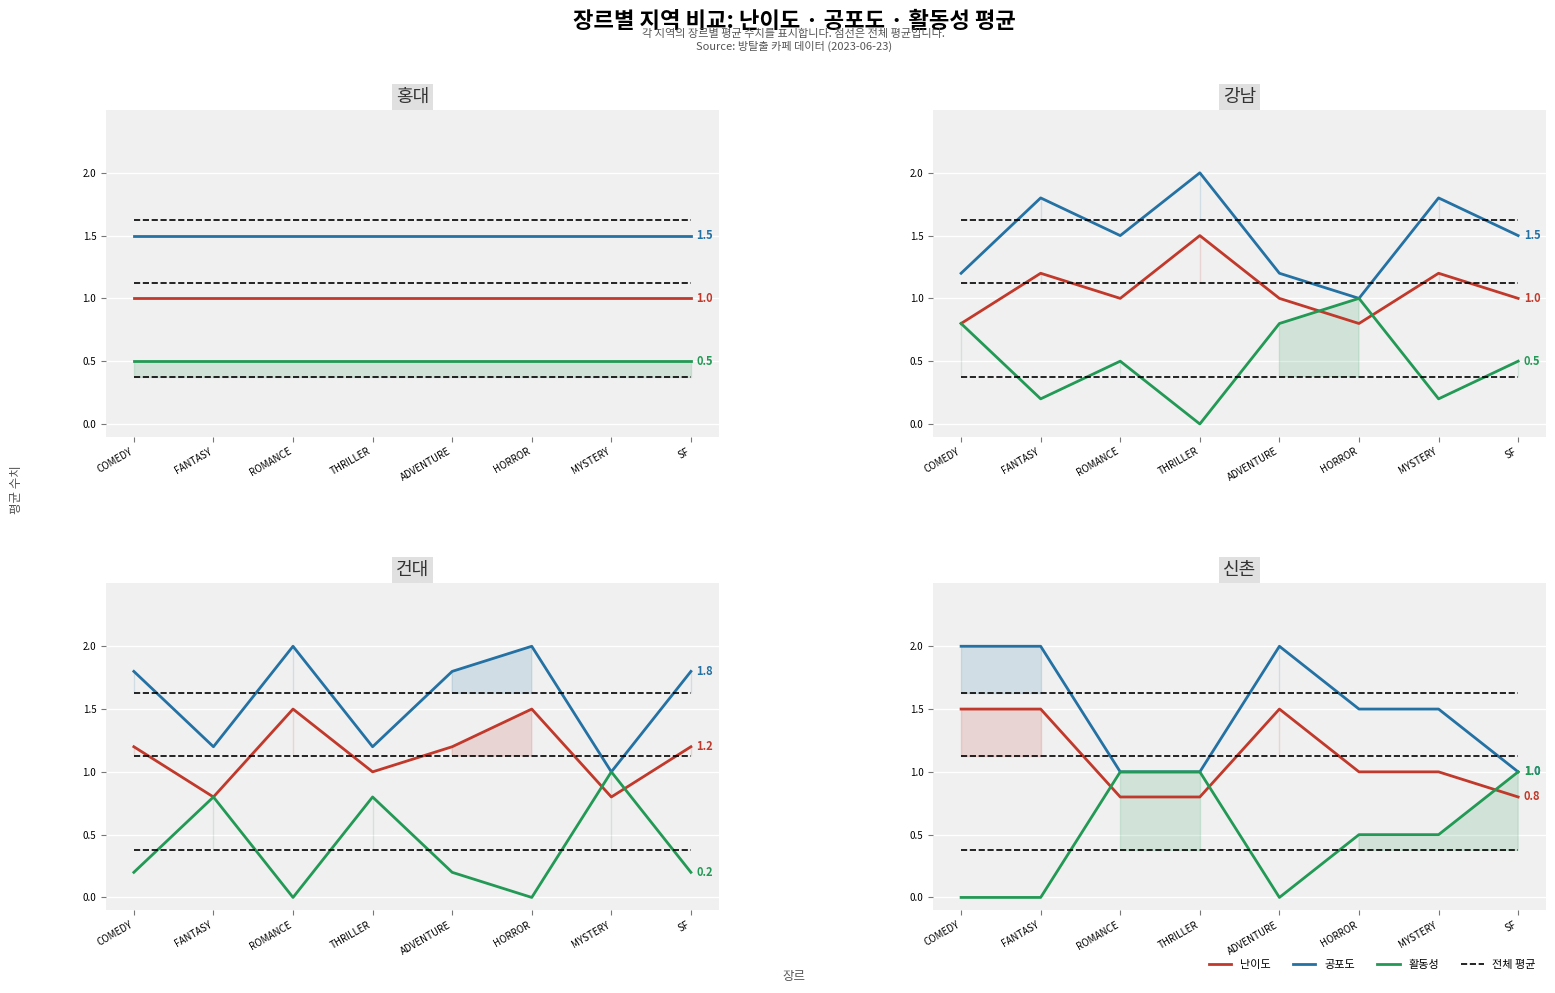

In 공포도, how many points are higher than both neighbors (excluding endpoints)?

1